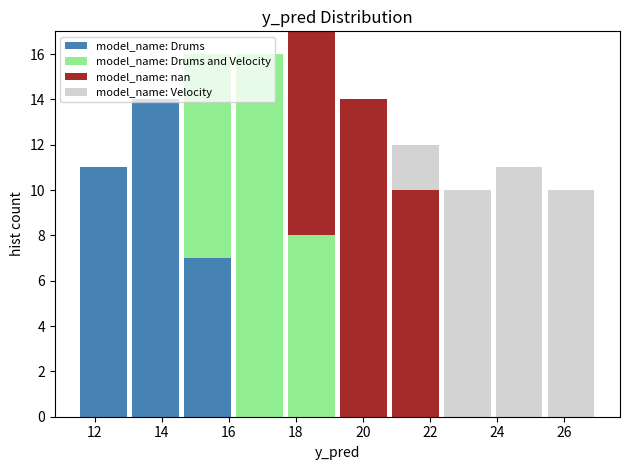

Which range on the x-axis has the tallest stacked bar (by total height)?

17.6 to 19.2